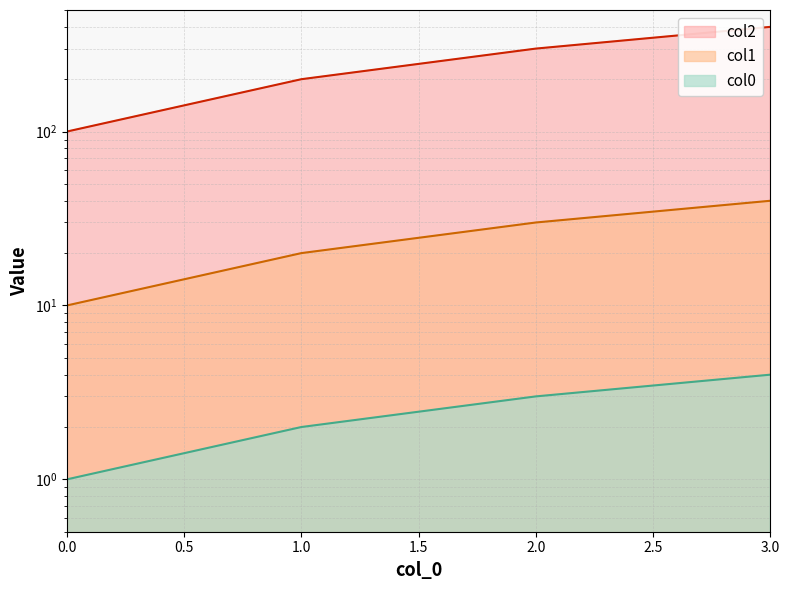

True or false: col2 and col1 intersect in this chart.

False